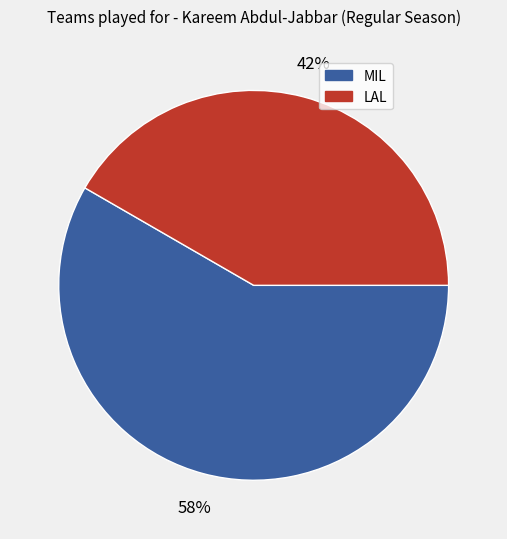

To the nearest percent, what is the average slice percentage?

50%